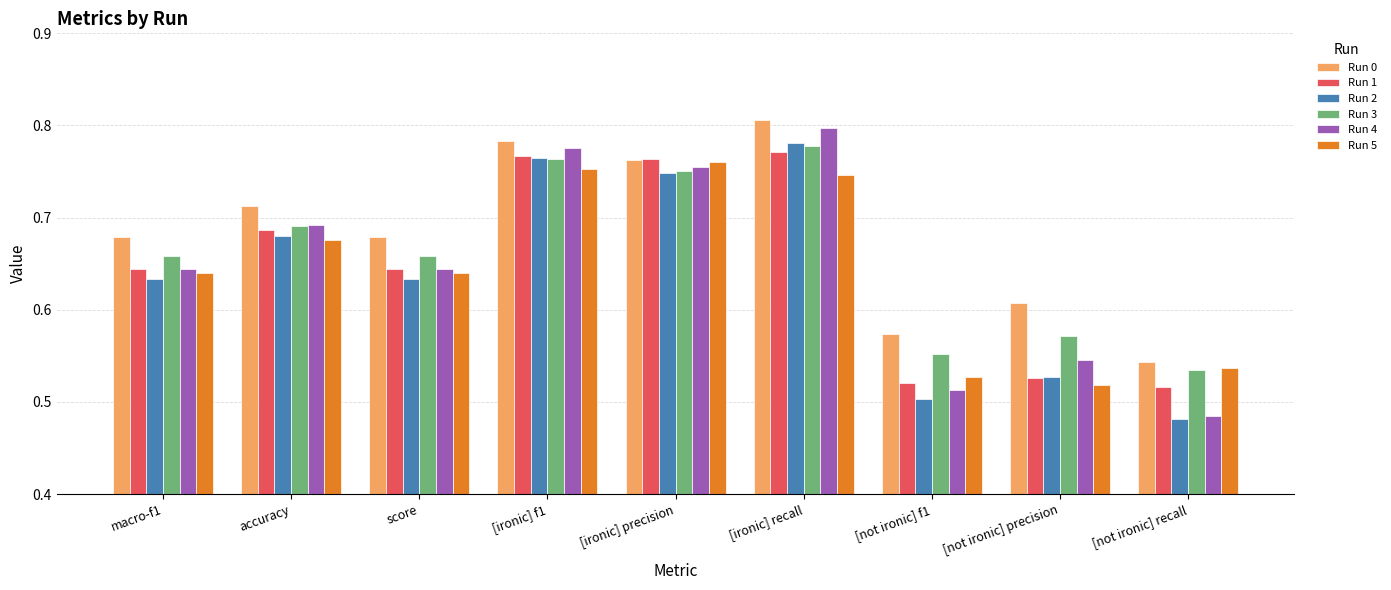

At which label does Run 2 reach its peak?

[ironic] recall